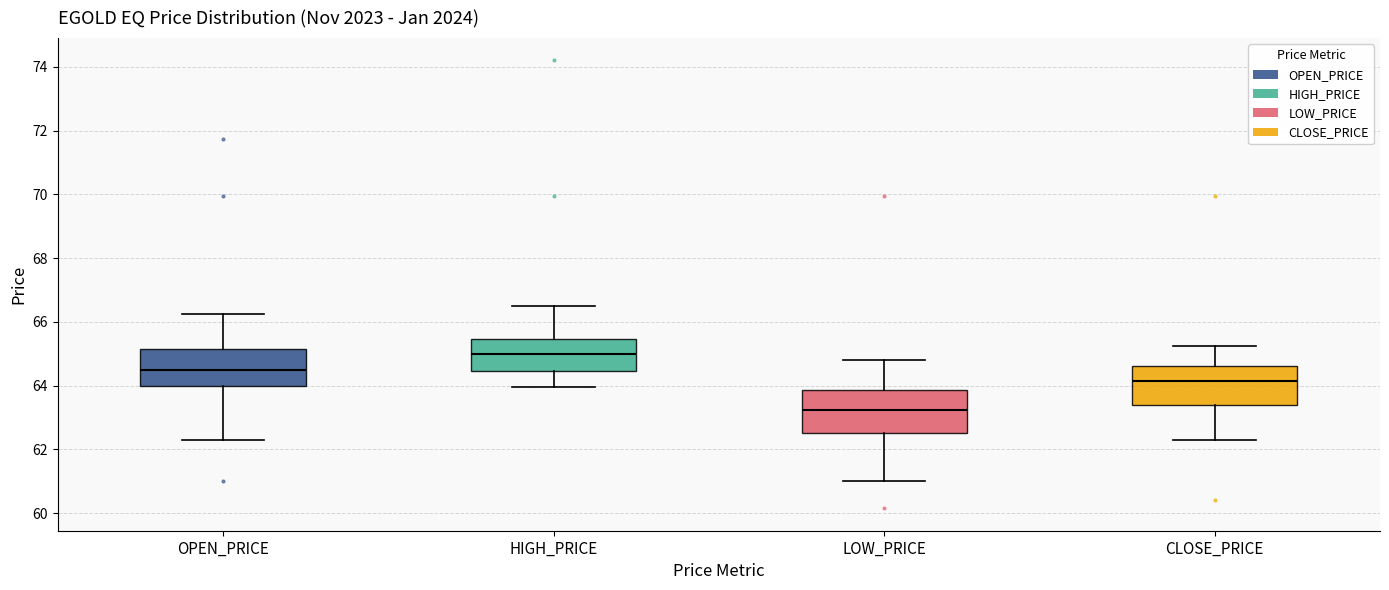

Which box's median line is the lowest?

LOW_PRICE